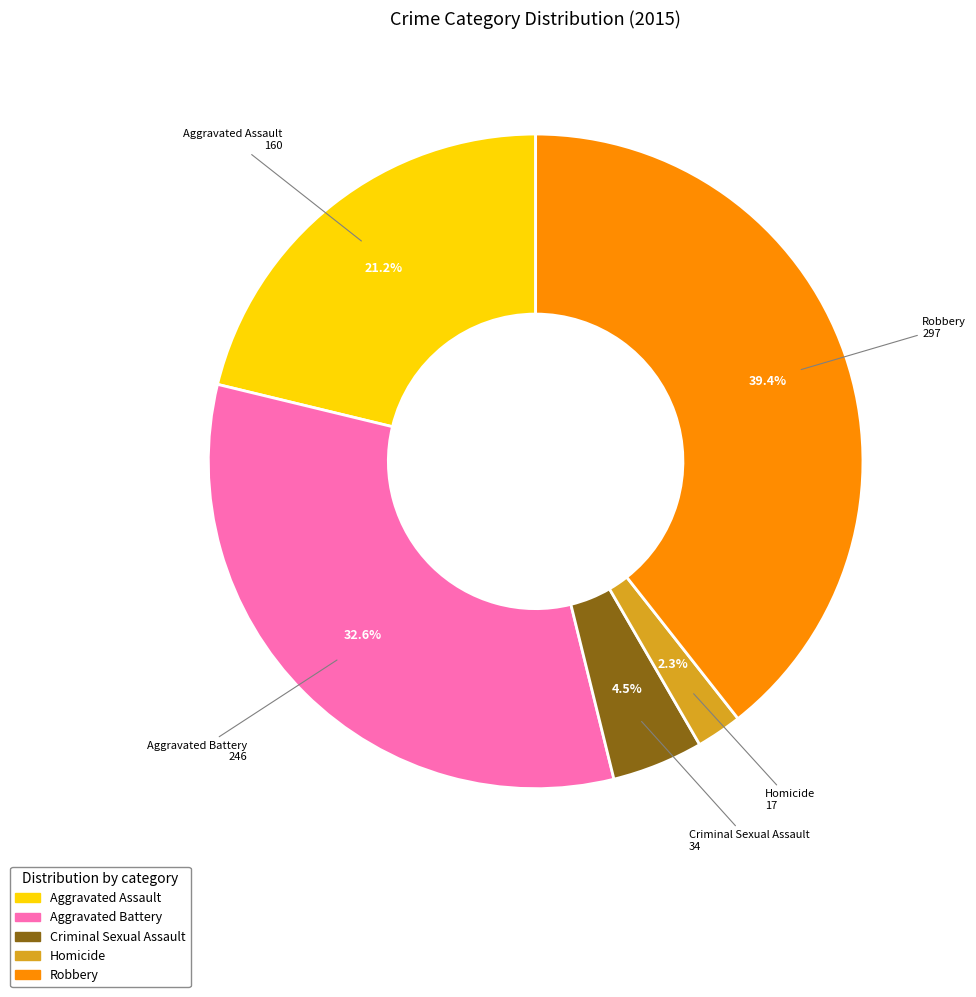

Does Aggravated Battery represent more than half of the total?

No